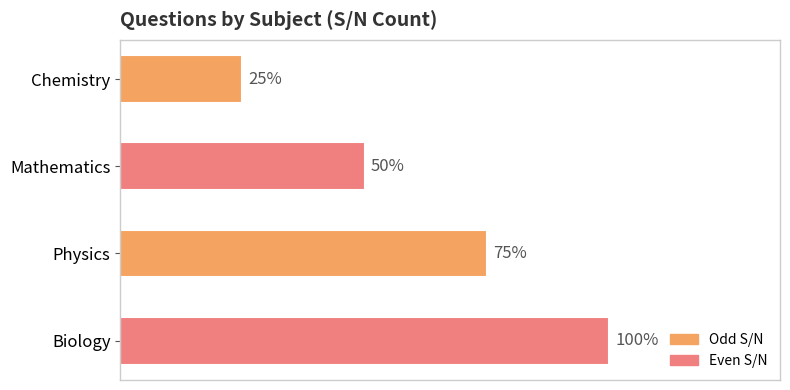

Does the chart contain any negative values?

No